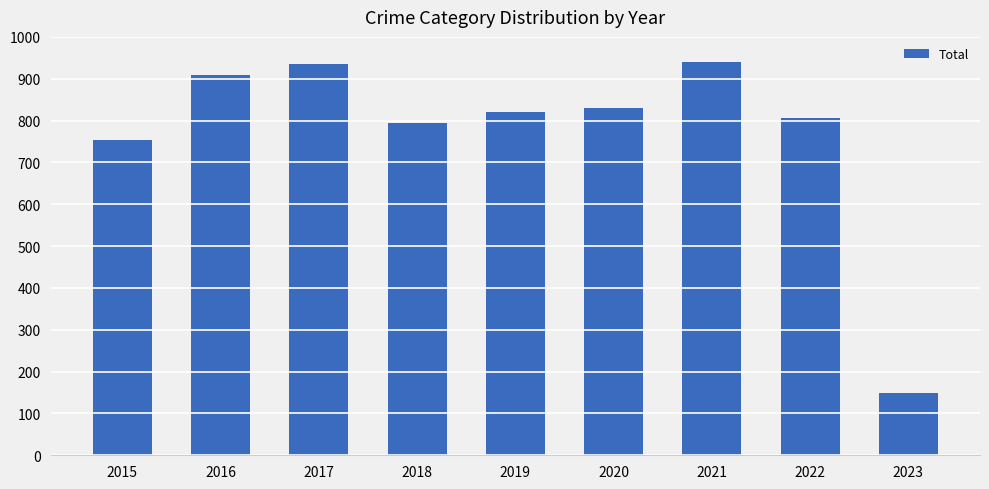

Reading left to right, transcribe all the data shown in this chart.

2015=754	2016=908	2017=936	2018=795	2019=820	2020=829	2021=941	2022=807	2023=148